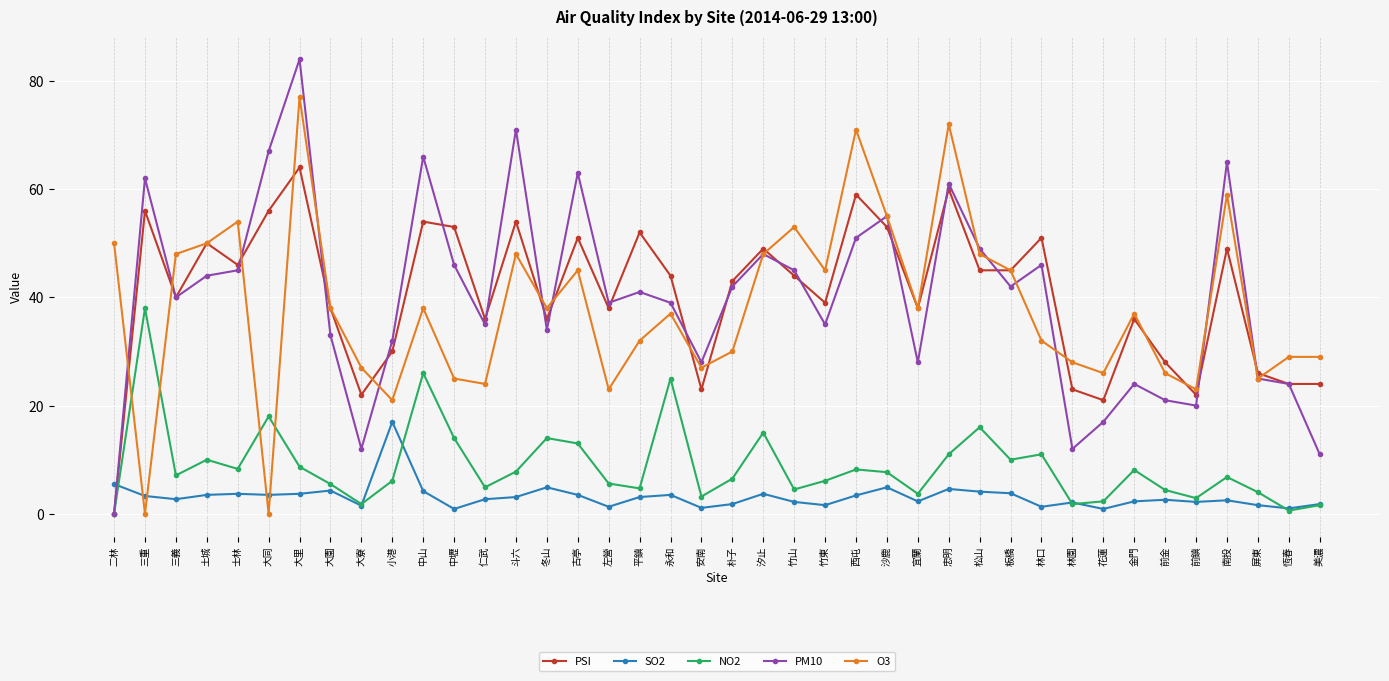

Does the chart have visible grid lines?

Yes